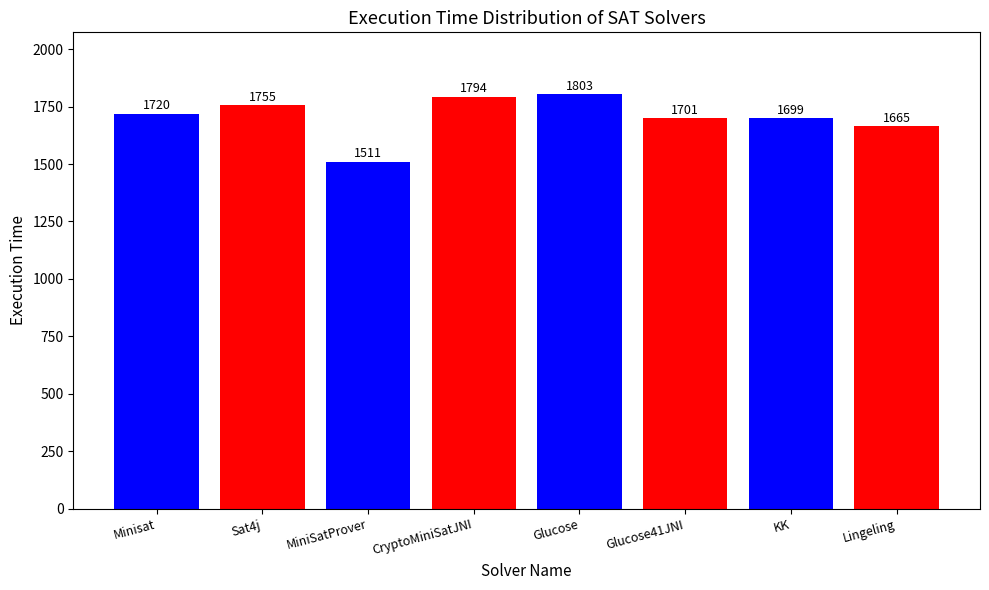

Reading left to right, extract all data points from this chart.

1720	1755	1511	1794	1803	1701	1699	1665